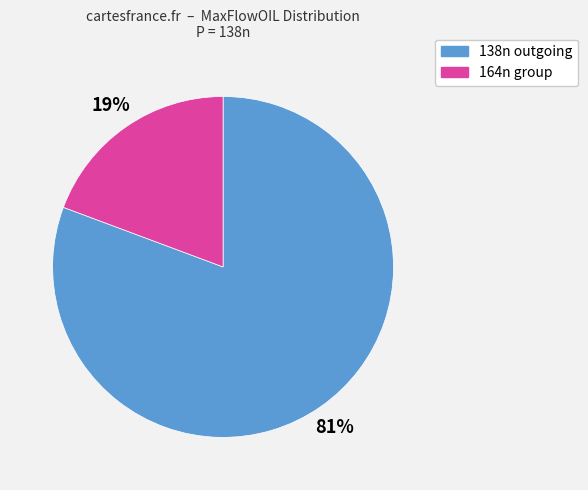

Count the number of slices in the pie.

2